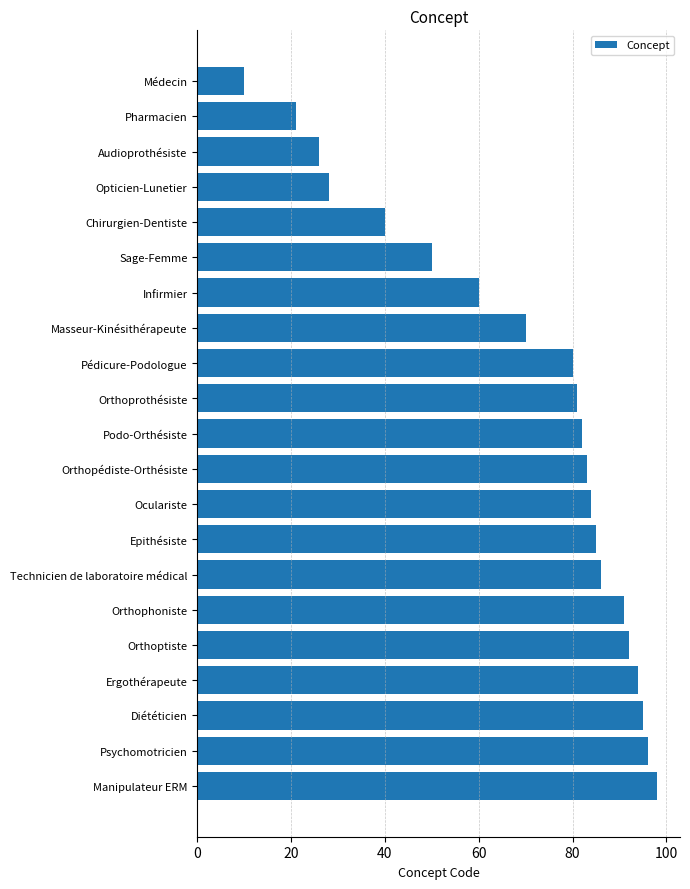

What is the sum of all values?

1452